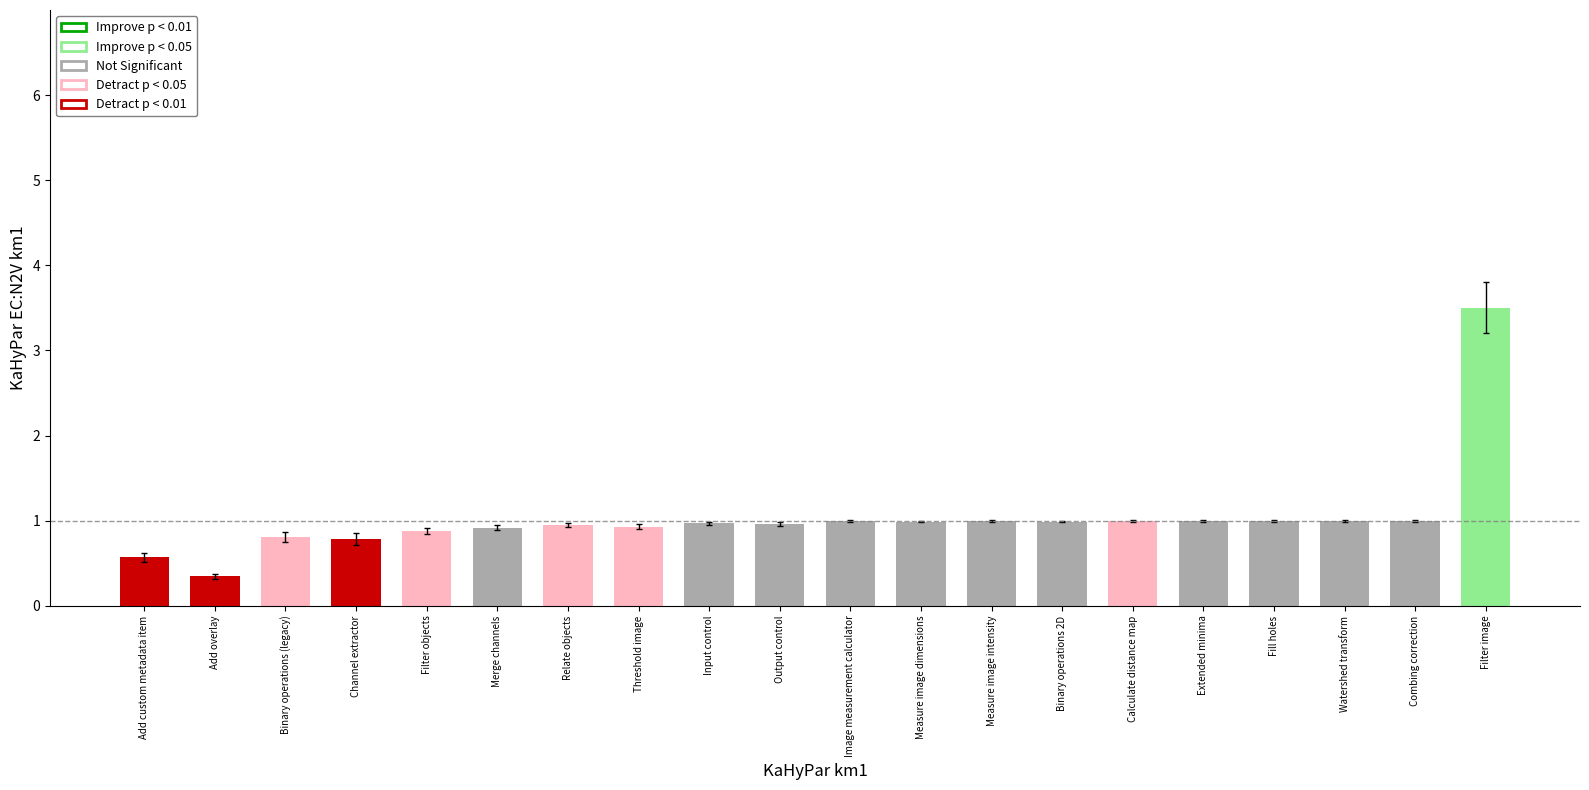

Which has a higher value, Threshold image or Filter image?

Filter image